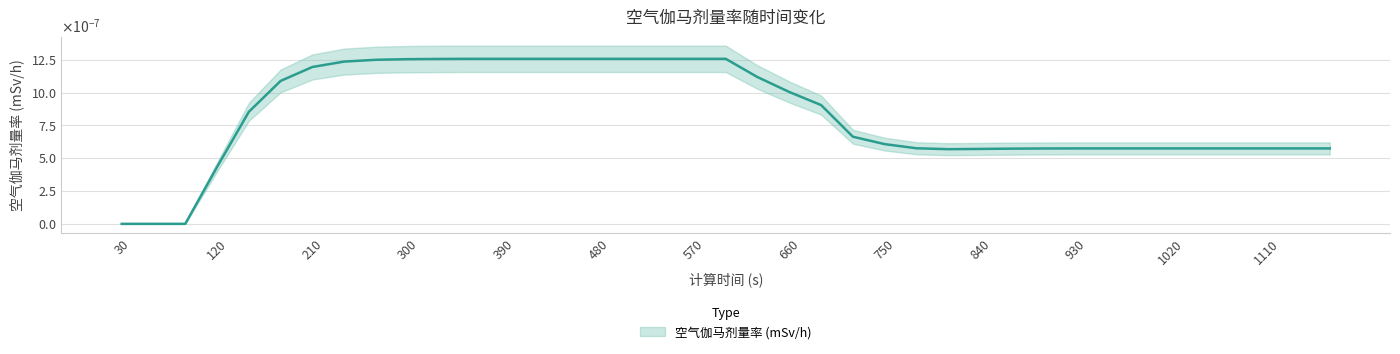

Count the number of data series in this chart.

1